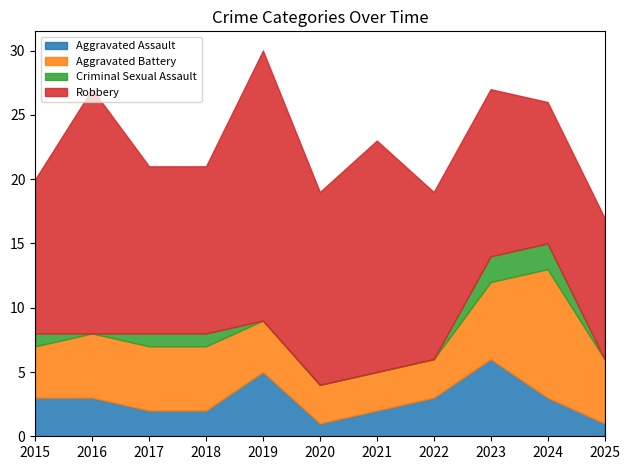

What is the value of the Robbery point at the 7th from the left?

18